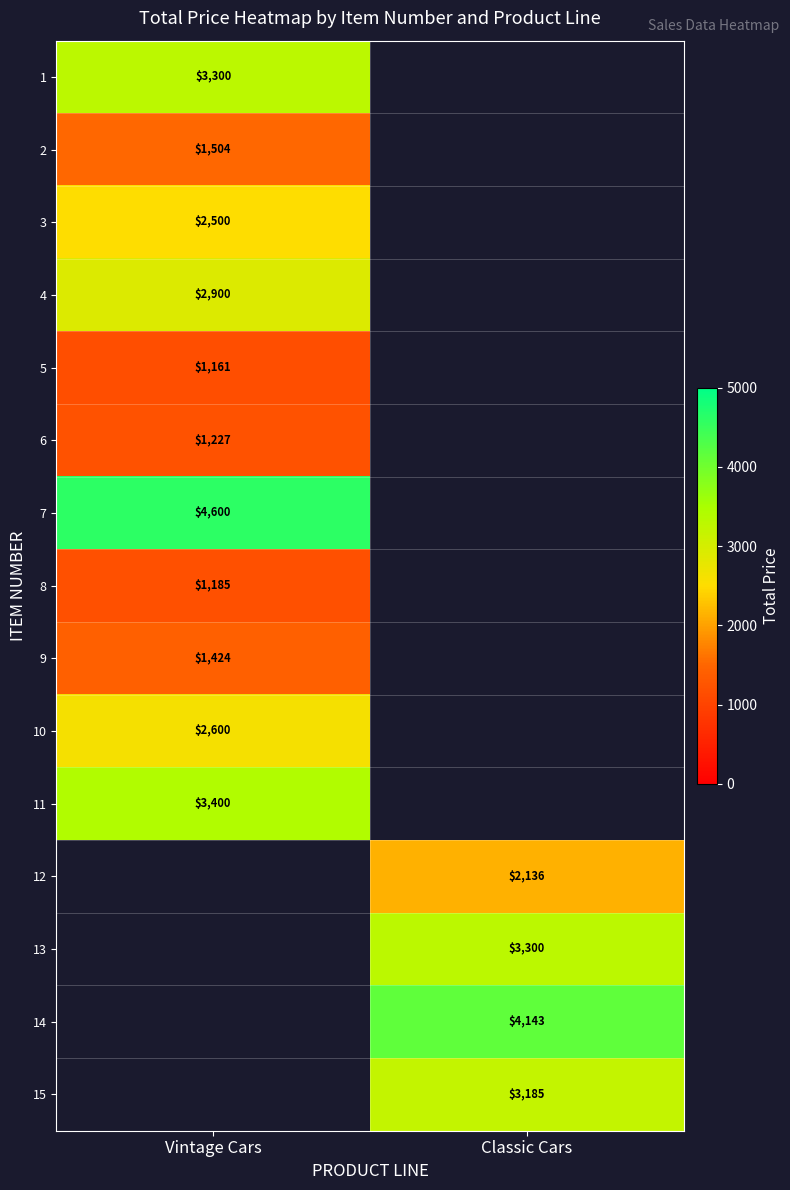

True or false: 9 has a value of 2096 at Vintage Cars.

False